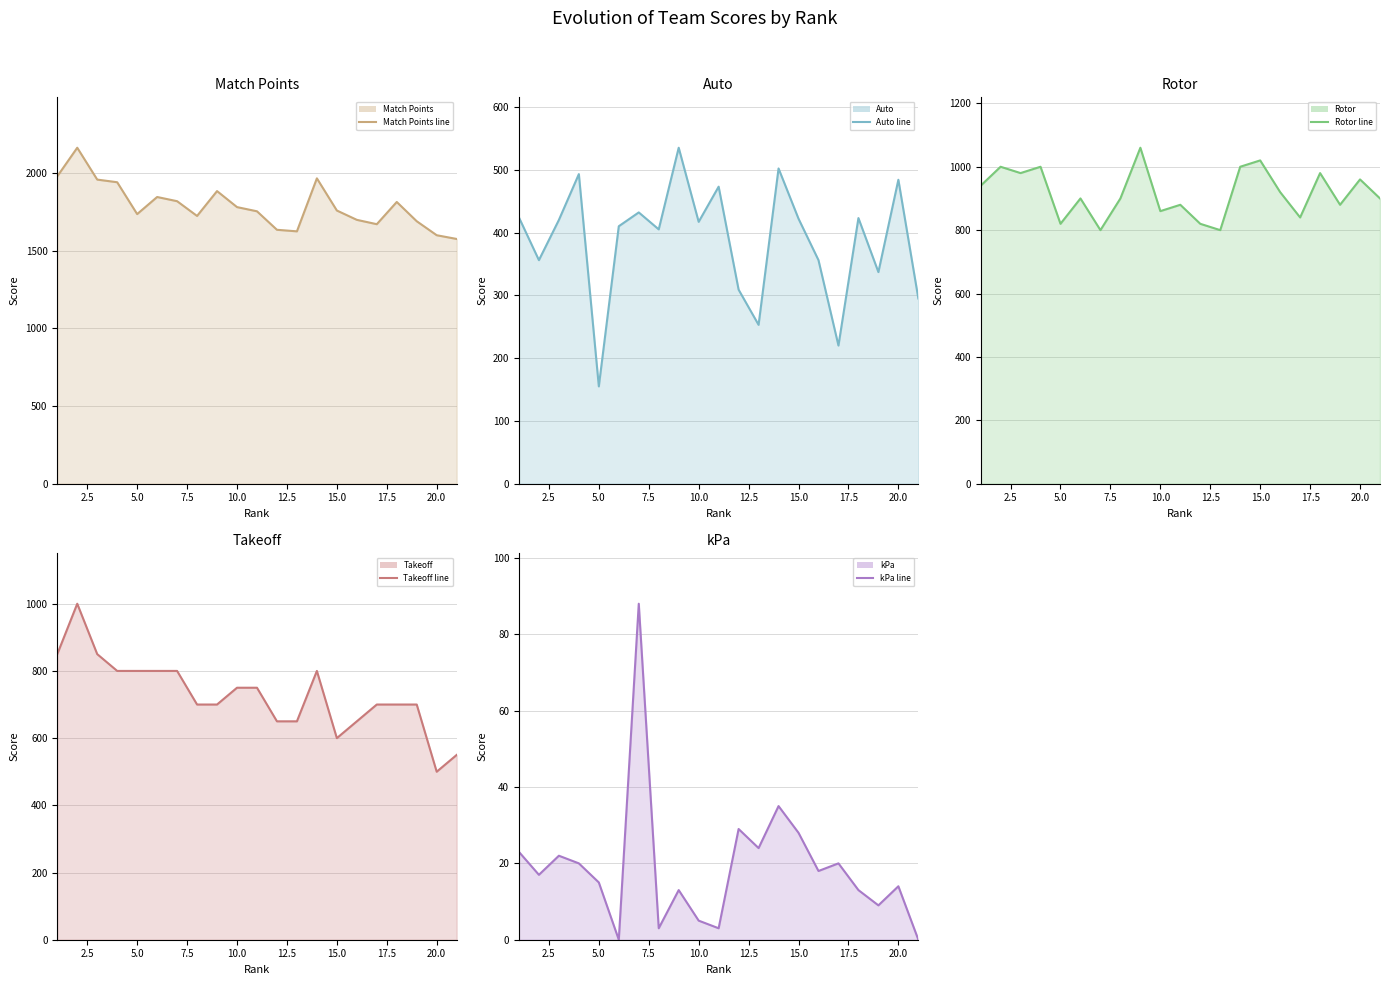

What is the lowest value of the Match Points line series?

1575